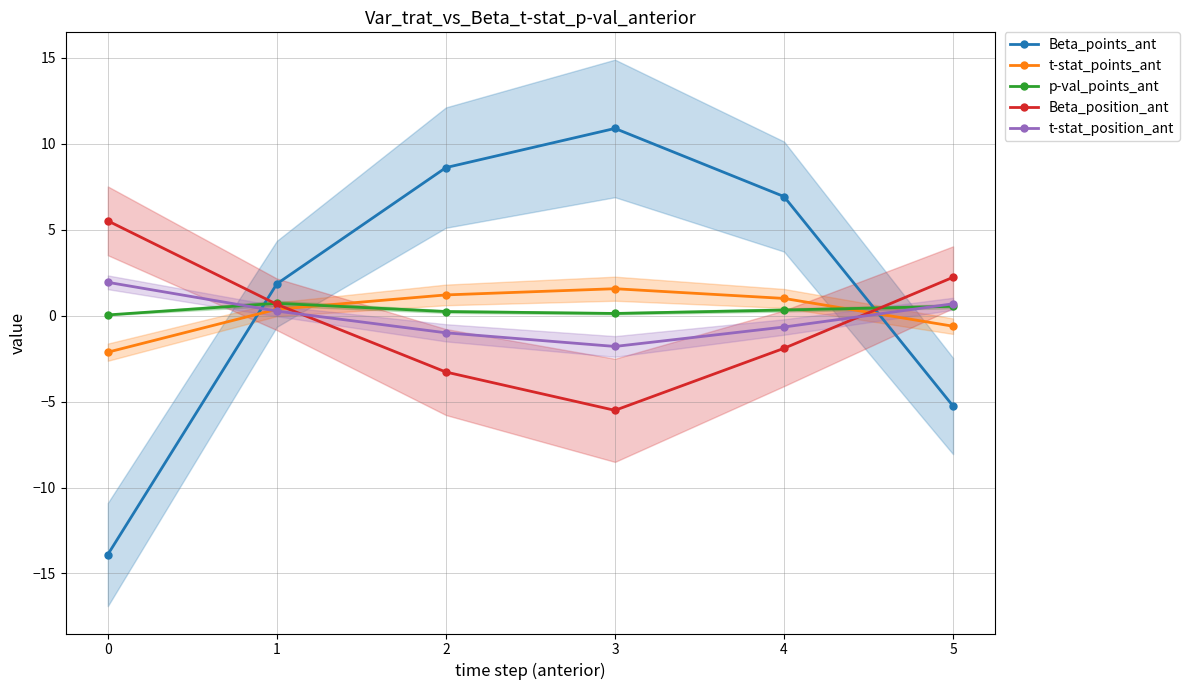

Between which two adjacent categories do Beta_position_ant and t-stat_points_ant first intersect?

1 and 2